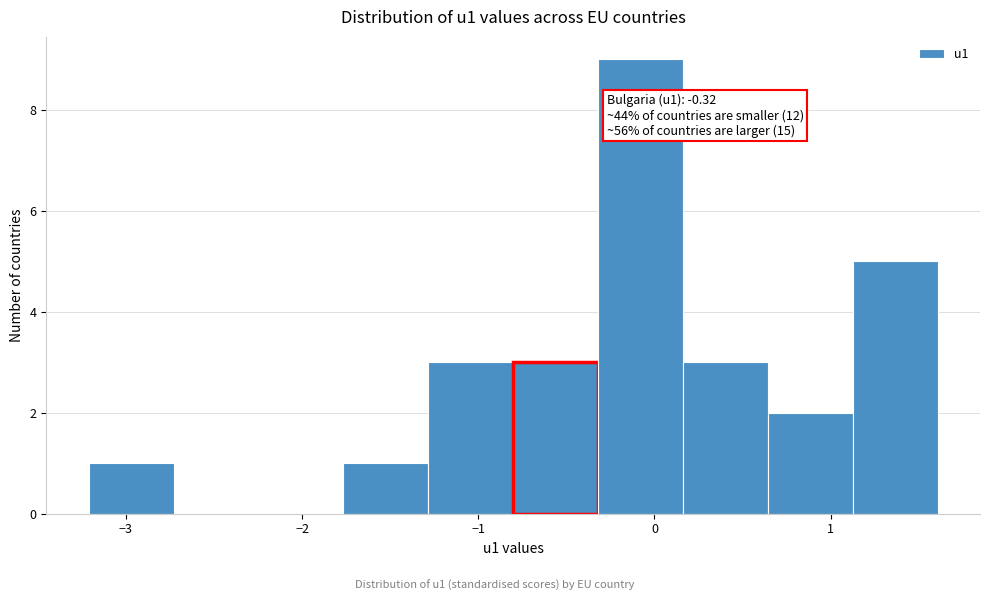

Which range on the x-axis has the tallest bar?

-0.3 to 0.2